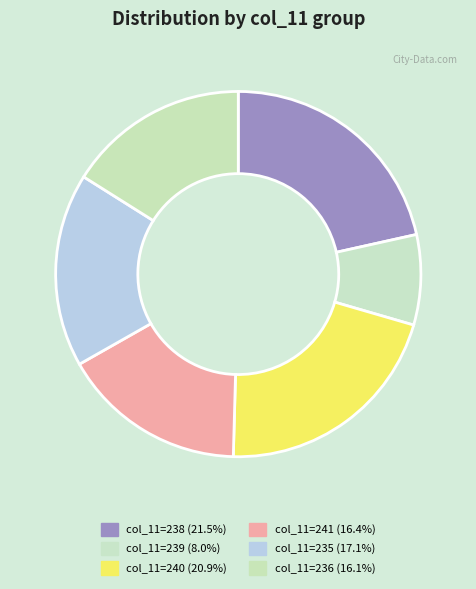

How many slices are in this pie chart?

6